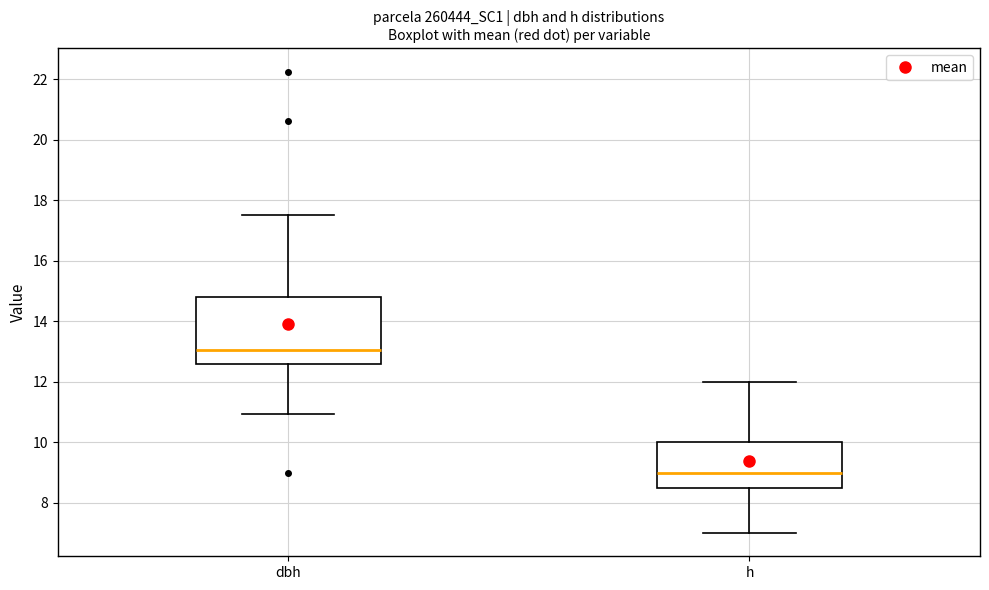

Reading left to right, read every box against the y-axis: the position of its median line, the range the box covers, and the ends of its whiskers. The values are not printed on the chart, so give them approximately, as read against the axis.

dbh: median 13.0, box 12.6 to 14.8, whiskers 11.0 to 17.6
h: median 9.0, box 8.6 to 10.0, whiskers 7.0 to 12.0